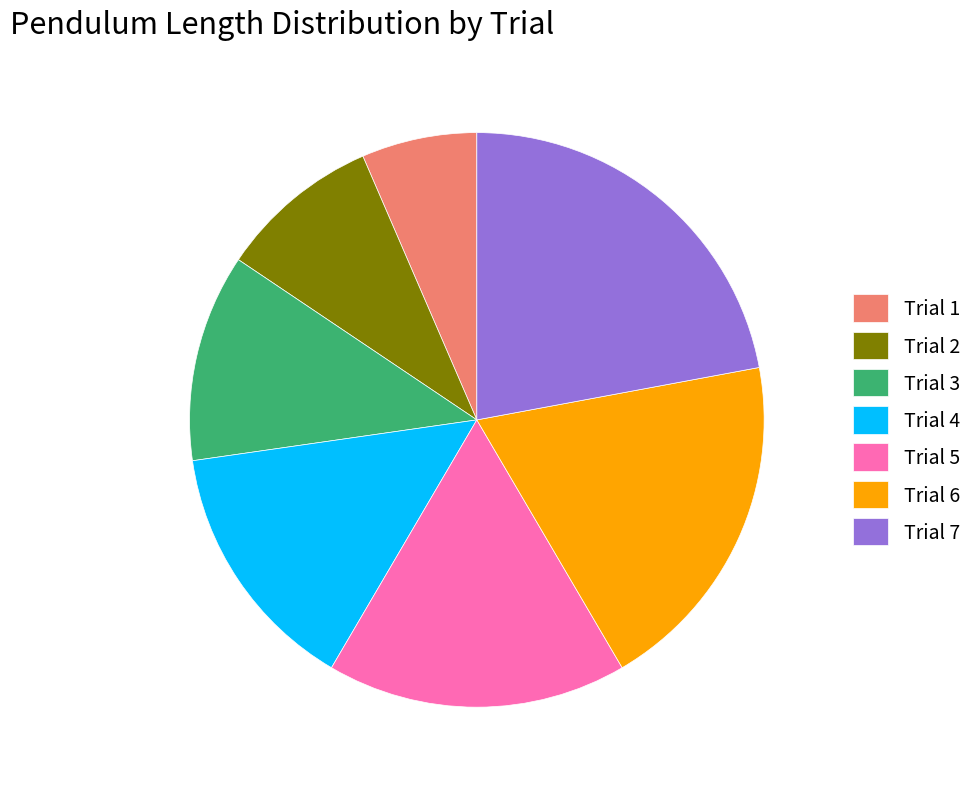

How many segments does this pie chart have?

7